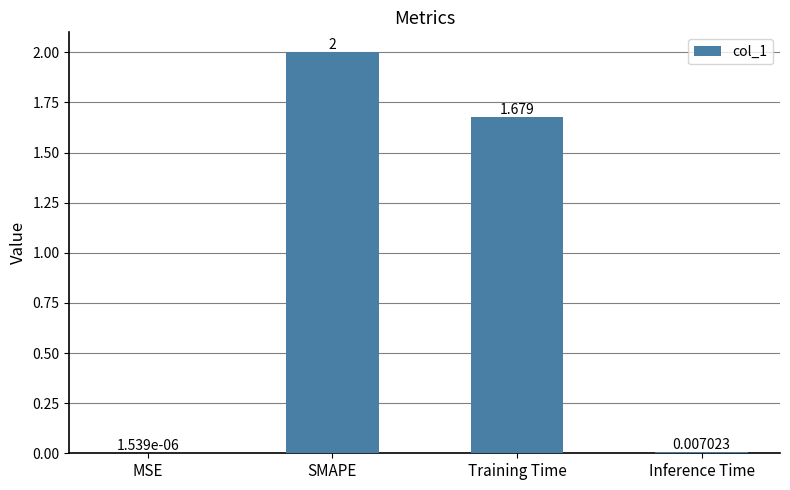

Which category has the highest value across all series?

SMAPE